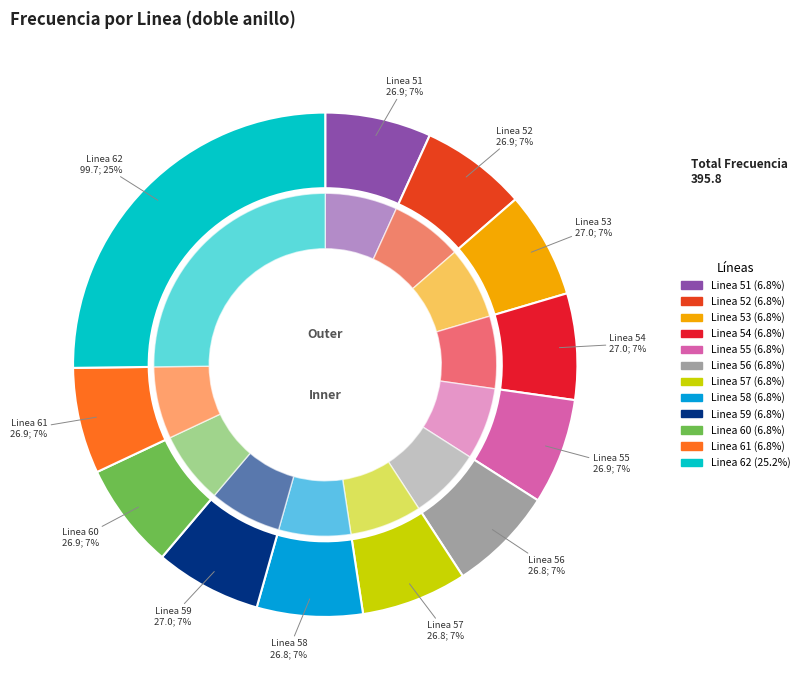

What is the change in value from Linea 61 to Linea 62?

+72.8